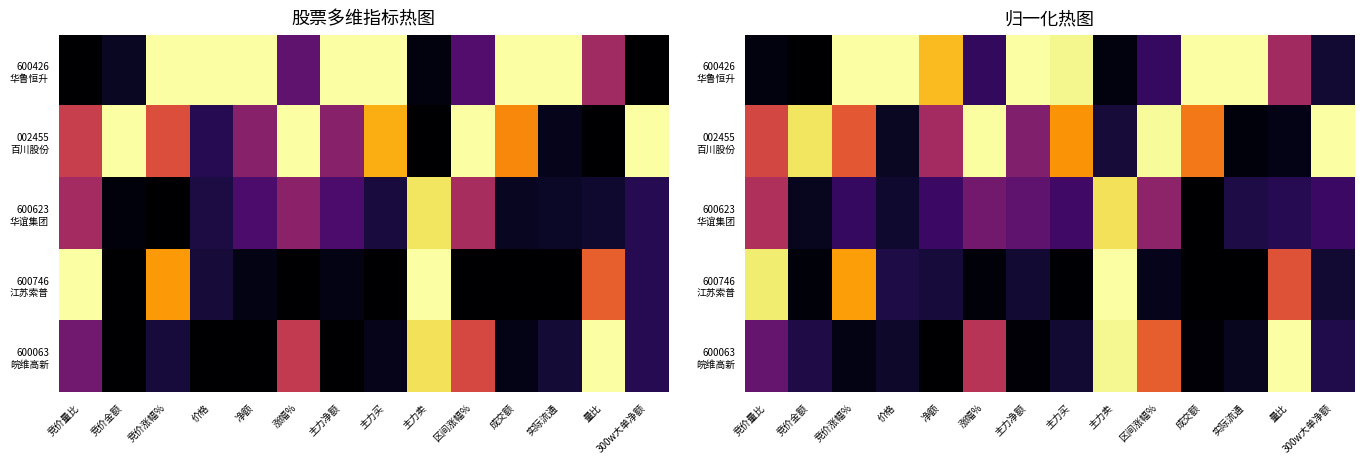

Between 主力卖 and 区间涨幅%, which series saw the biggest shift?

600746 江苏索普